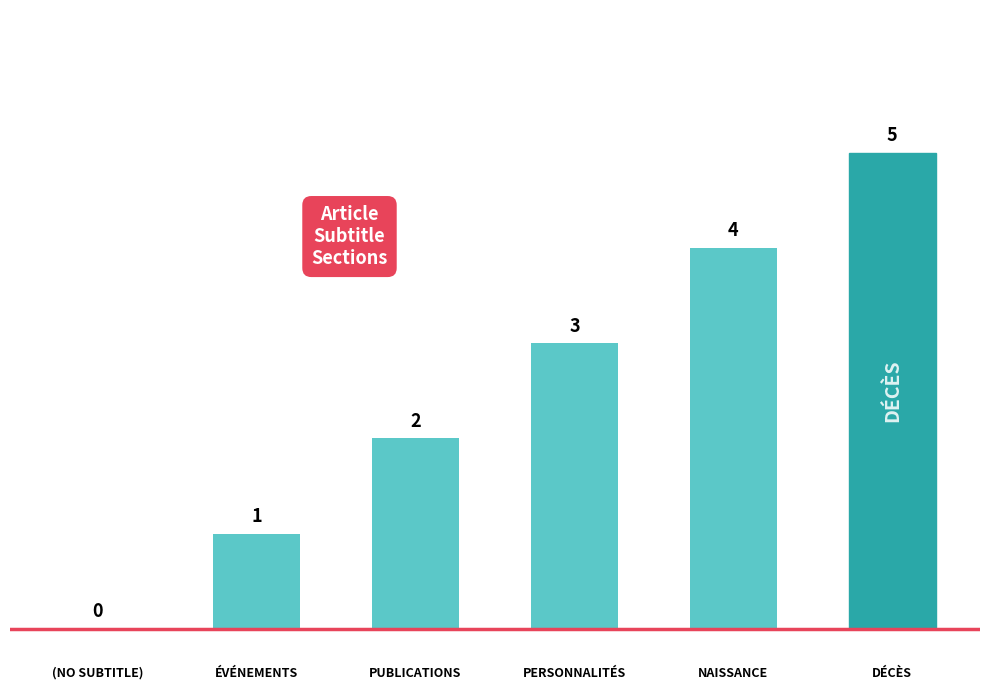

What is the maximum value shown in the chart?

5